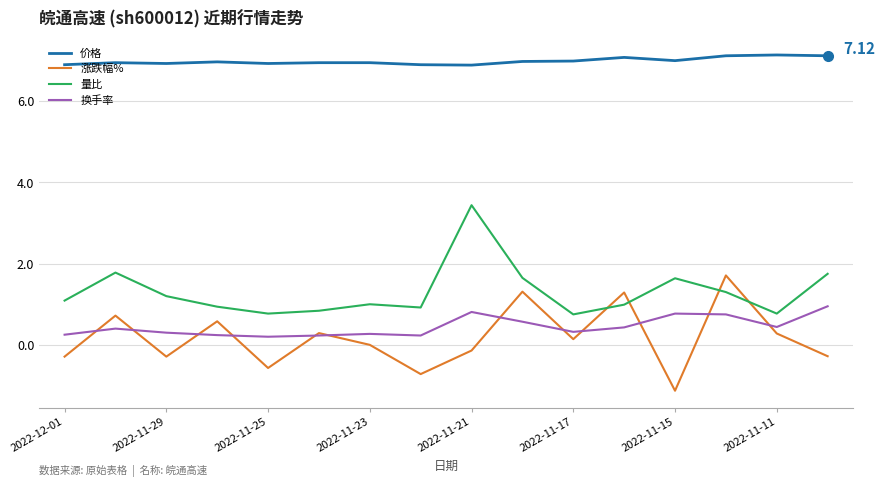

In 涨跌幅%, how many points are lower than both neighbors (excluding endpoints)?

5